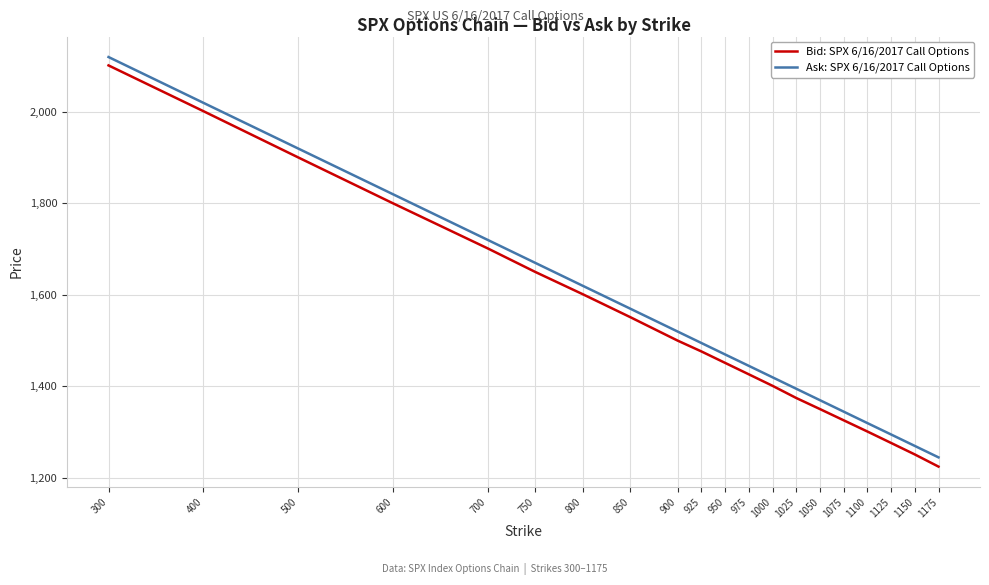

Between 925 and 1000, which series saw the biggest shift?

Bid: SPX 6/16/2017 Call Options